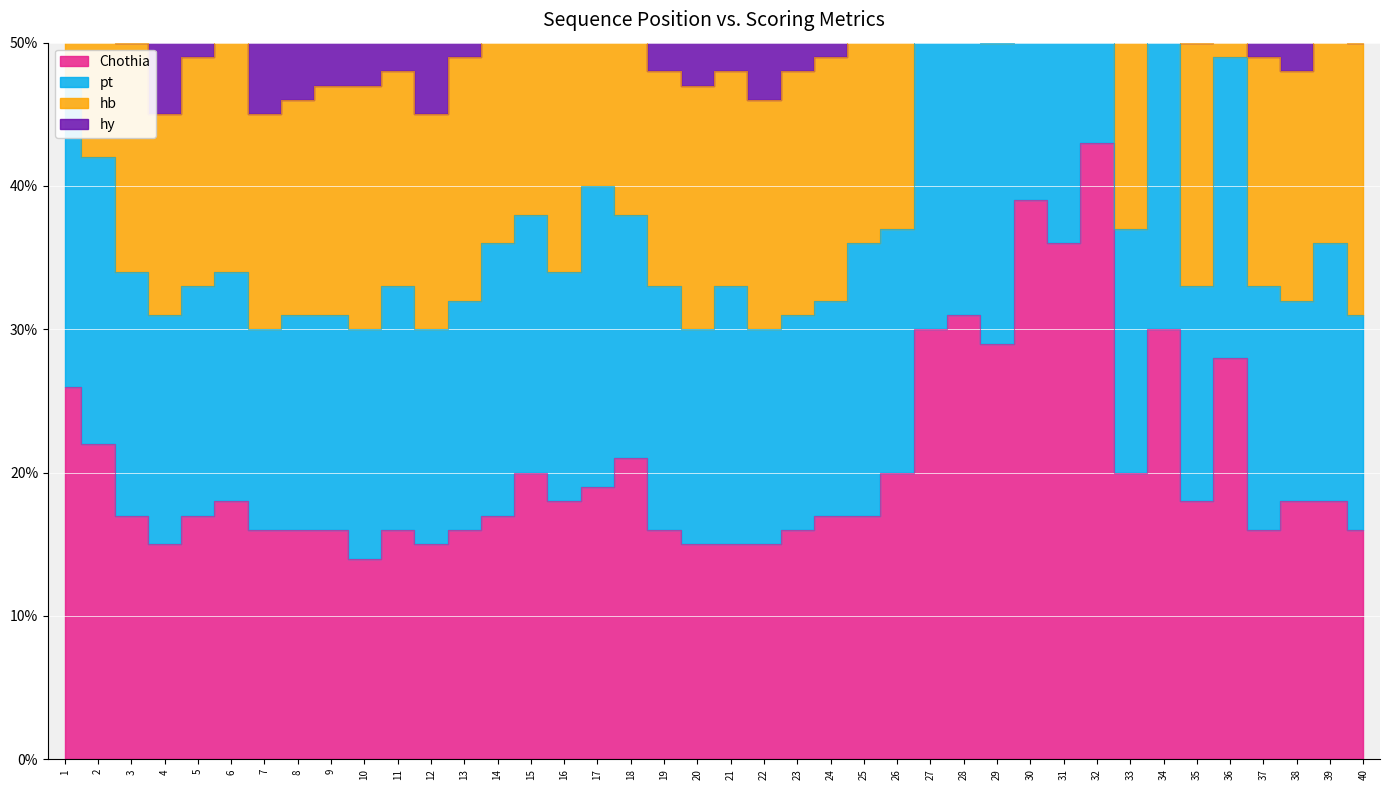

At which category does Chothia reach its first local valley?

4